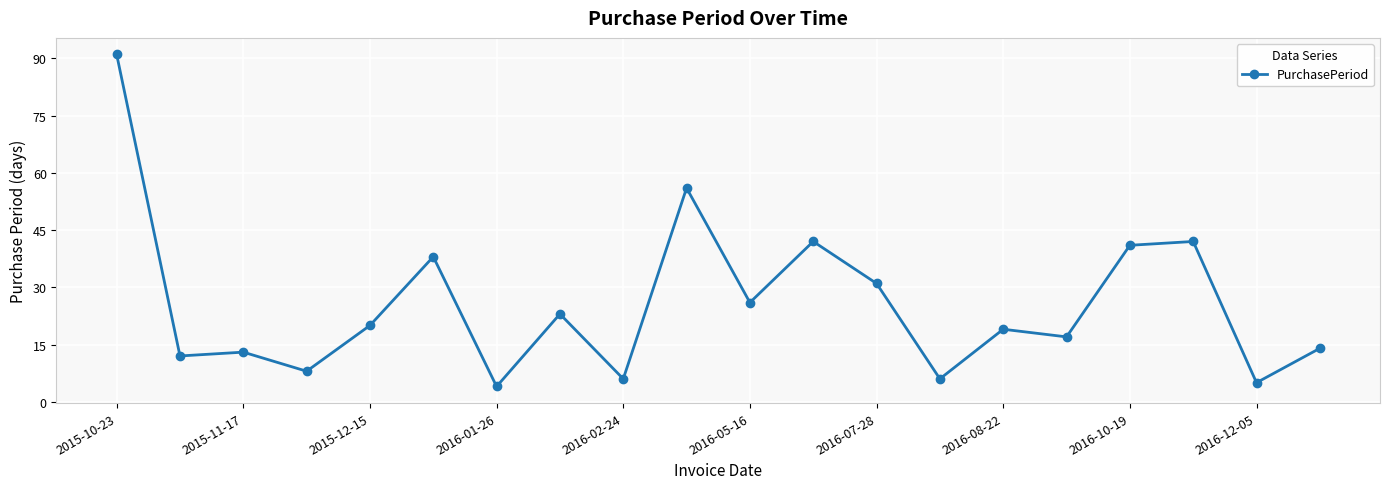

What is the sum of all values?

514